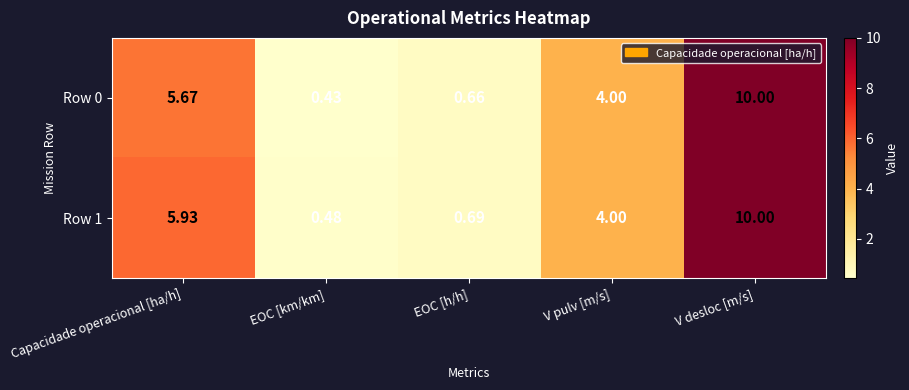

At which label does Row 1 reach its peak?

V desloc [m/s]